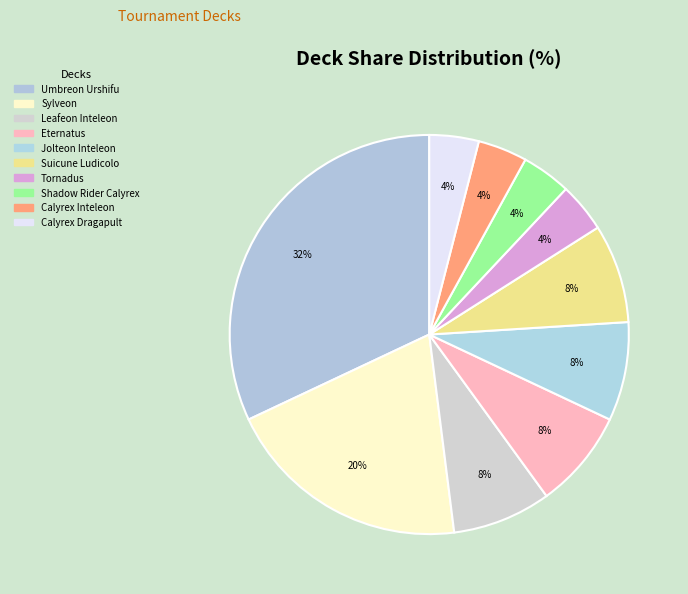

How many segments does this pie chart have?

10